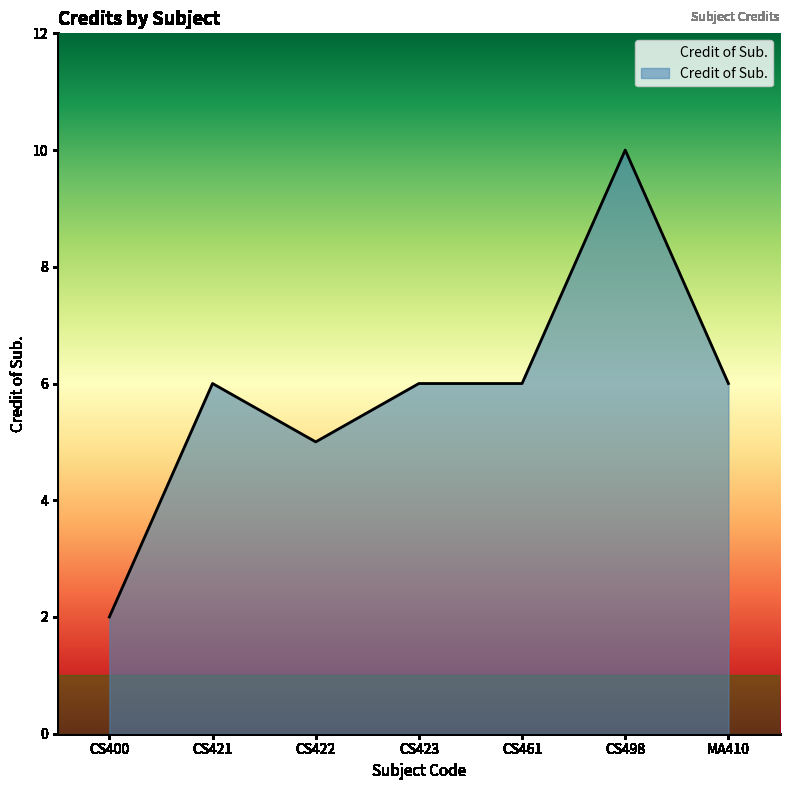

Count the number of data series in this chart.

1